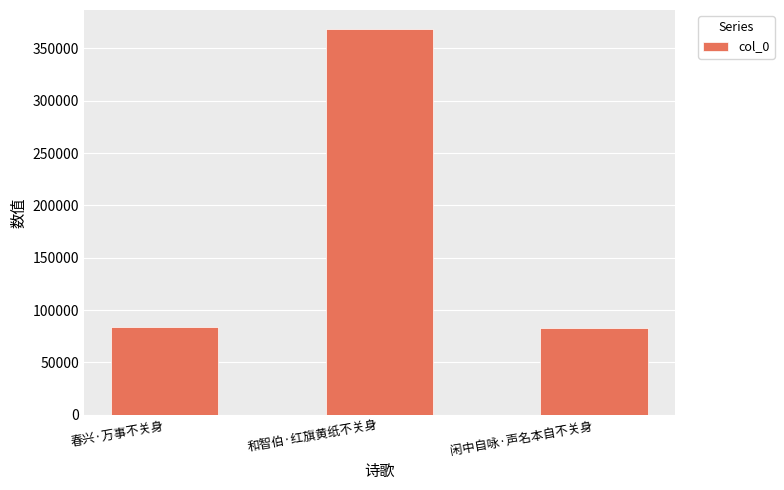

Are the bars grouped side by side (vs. stacked)?

No